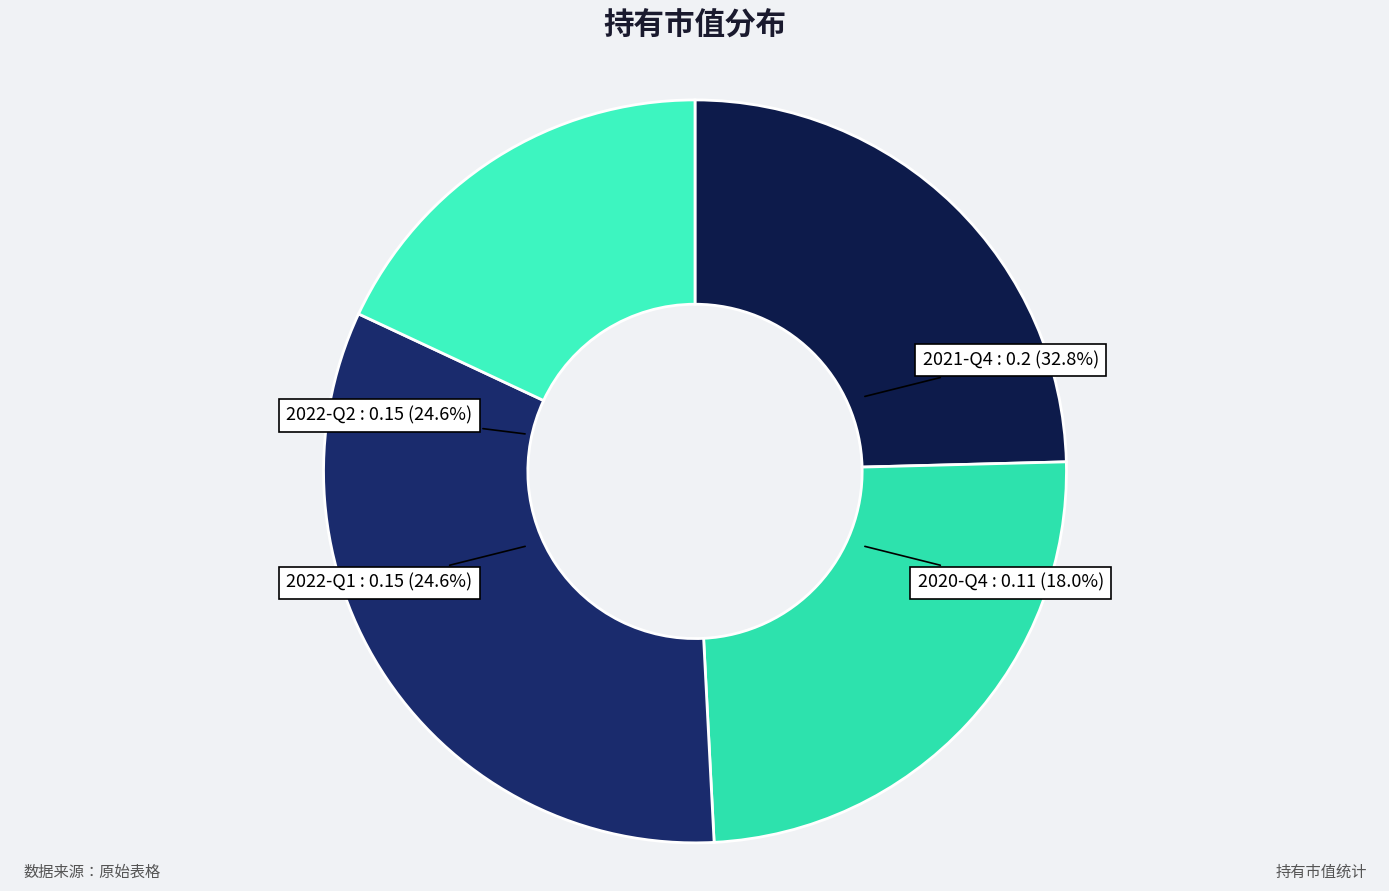

To the nearest percent, what is the average slice percentage?

25%